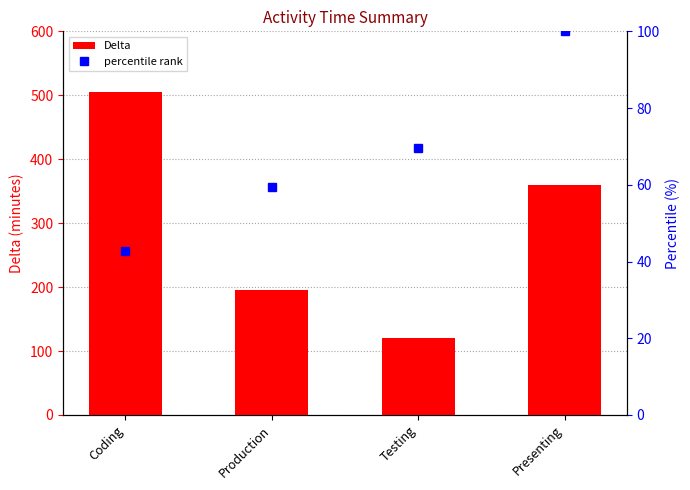

Reading right to left, what are all the values shown in this chart?

Presenting=360	Testing=120	Production=195	Coding=505